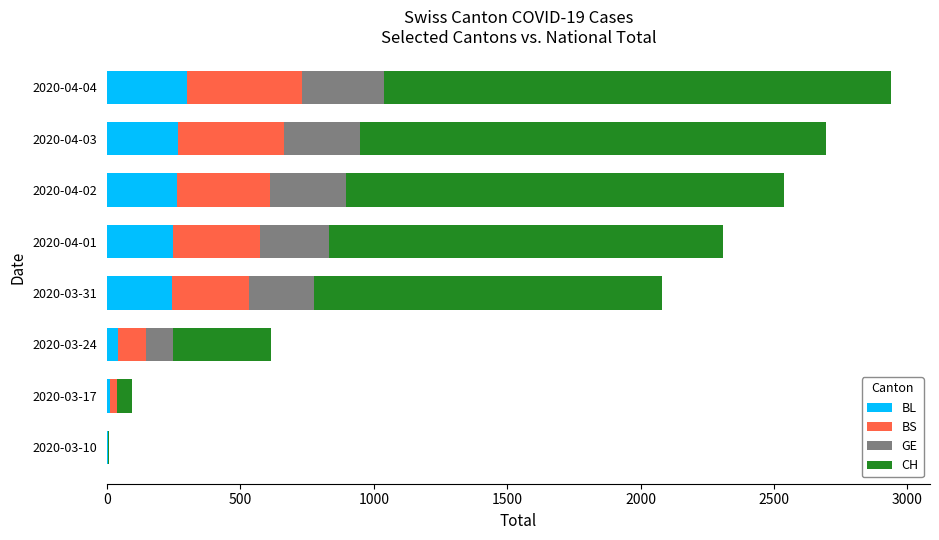

What is the highest value of the BL series?

298